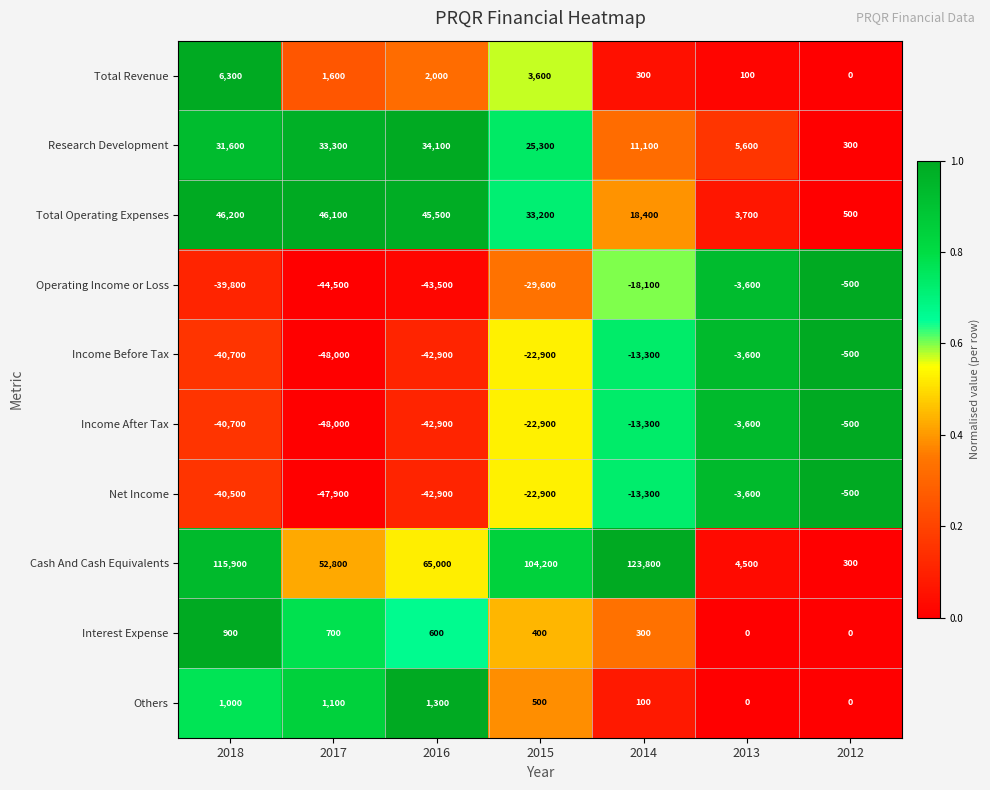

What is the sum of the Total Operating Expenses values at 2018 and 2013?

49900